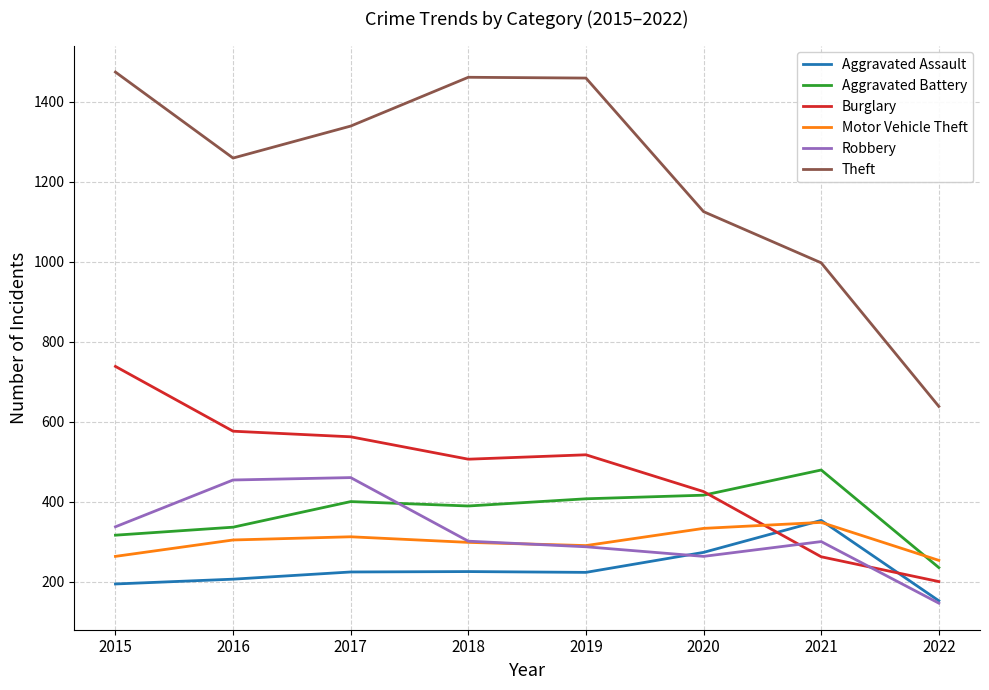

Rank the series at 2017 from lowest to highest value.

Aggravated Assault, Motor Vehicle Theft, Aggravated Battery, Robbery, Burglary, Theft